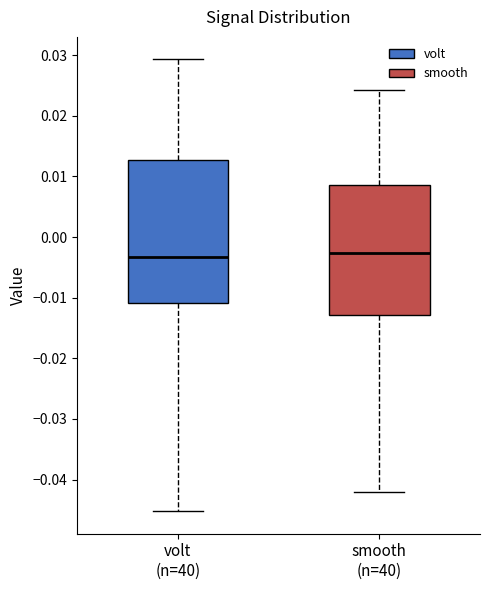

Comparing the boxes themselves (not the whiskers), which one is the tallest?

volt (n=40)